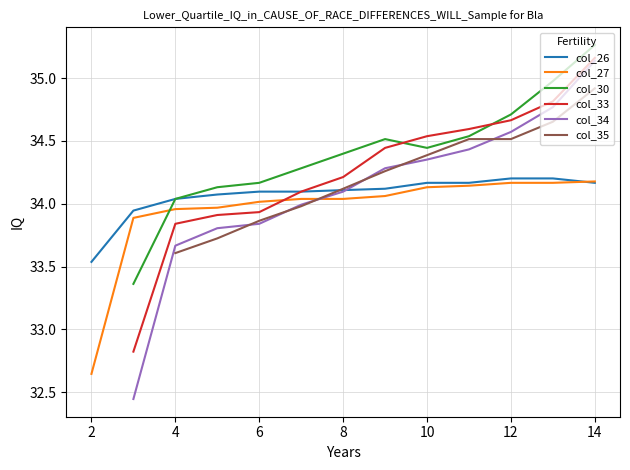

What is the total value across all series at 14?

204.5